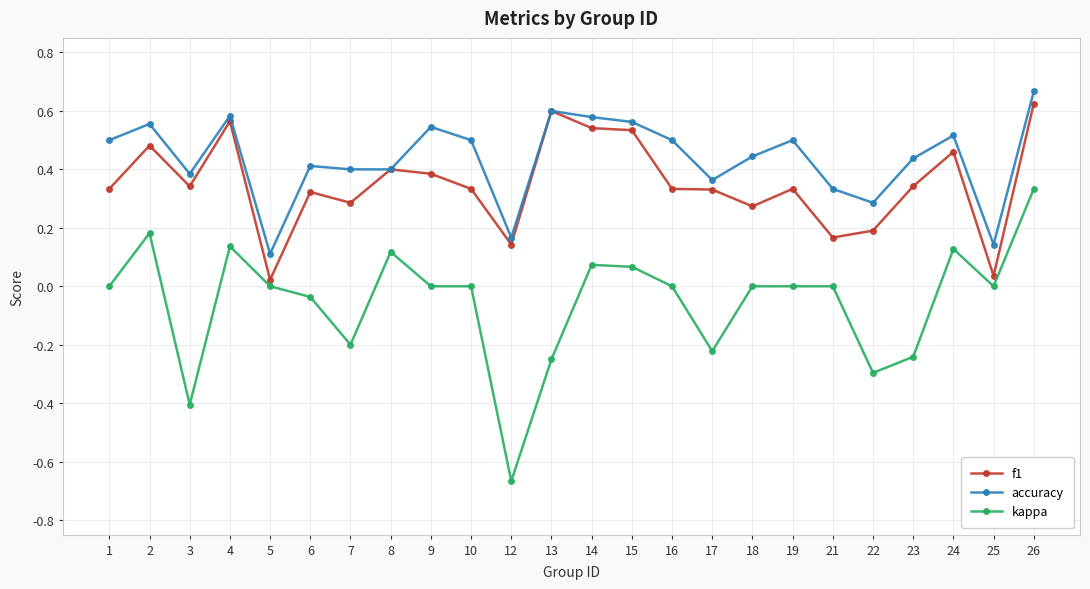

Rank the series by their average value, from lowest to highest.

kappa, f1, accuracy